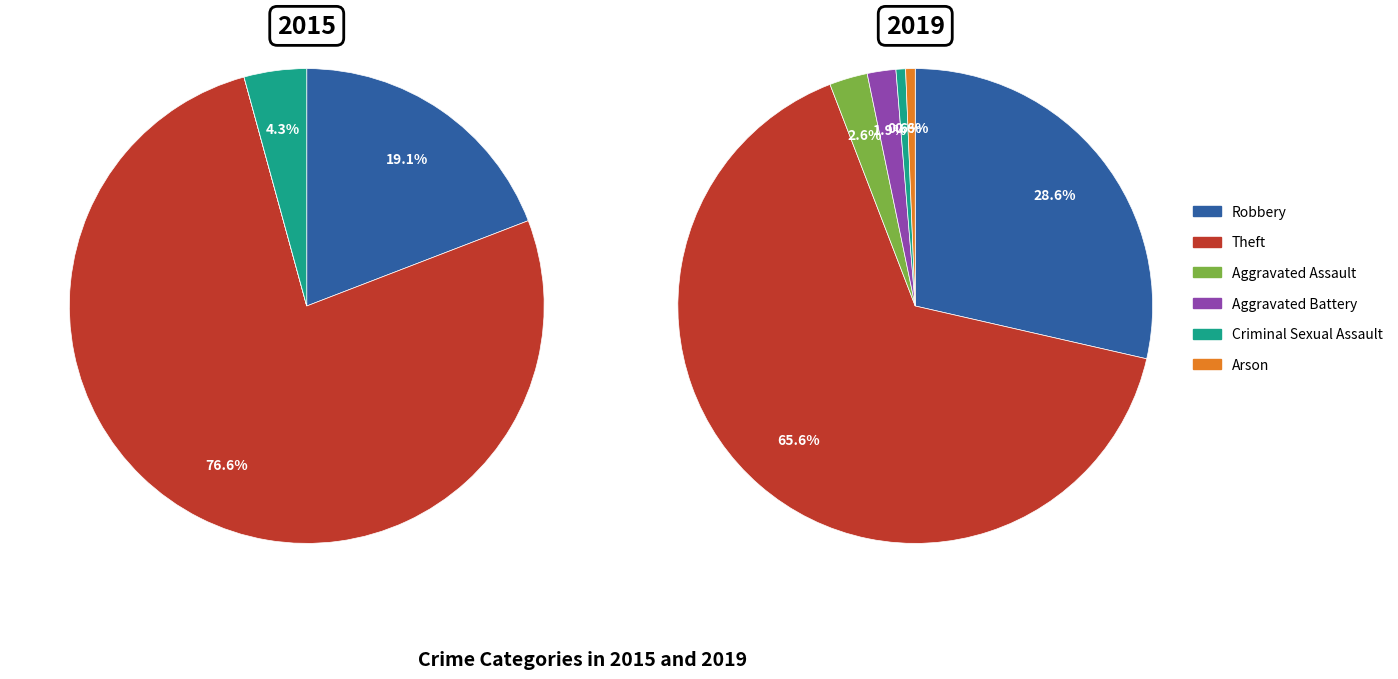

To the nearest percent, what portion does Aggravated Battery represent?

2%